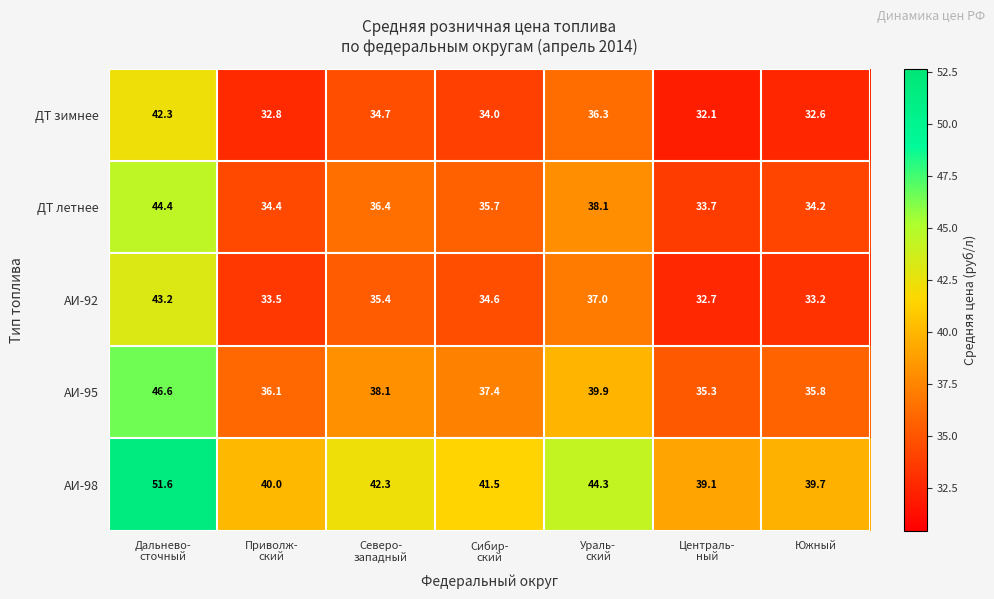

Which series has the largest total across all categories?

АИ-98